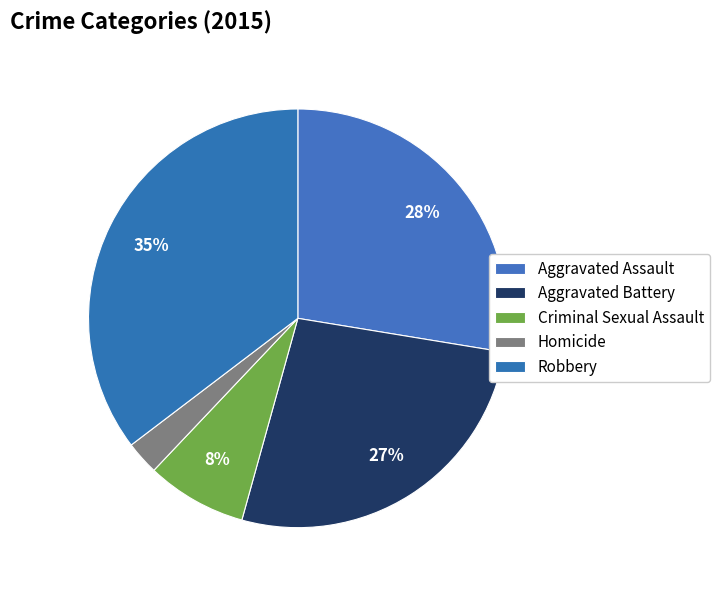

Does Aggravated Battery represent more than half of the total?

No